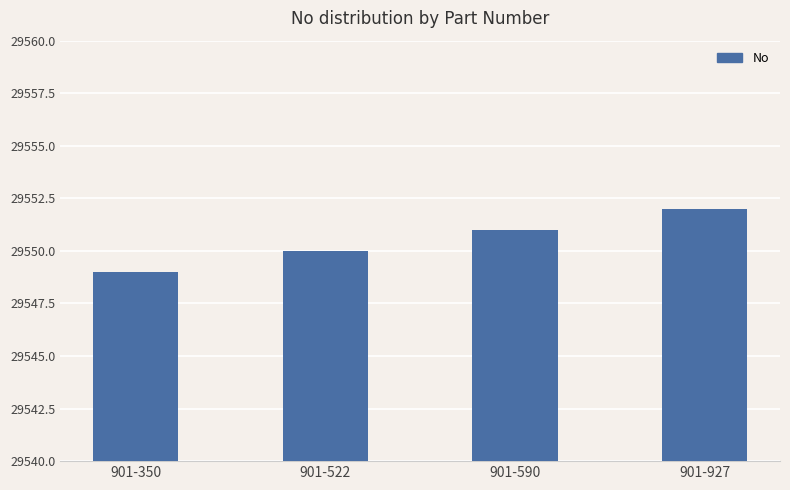

How many data points does each series have?

4